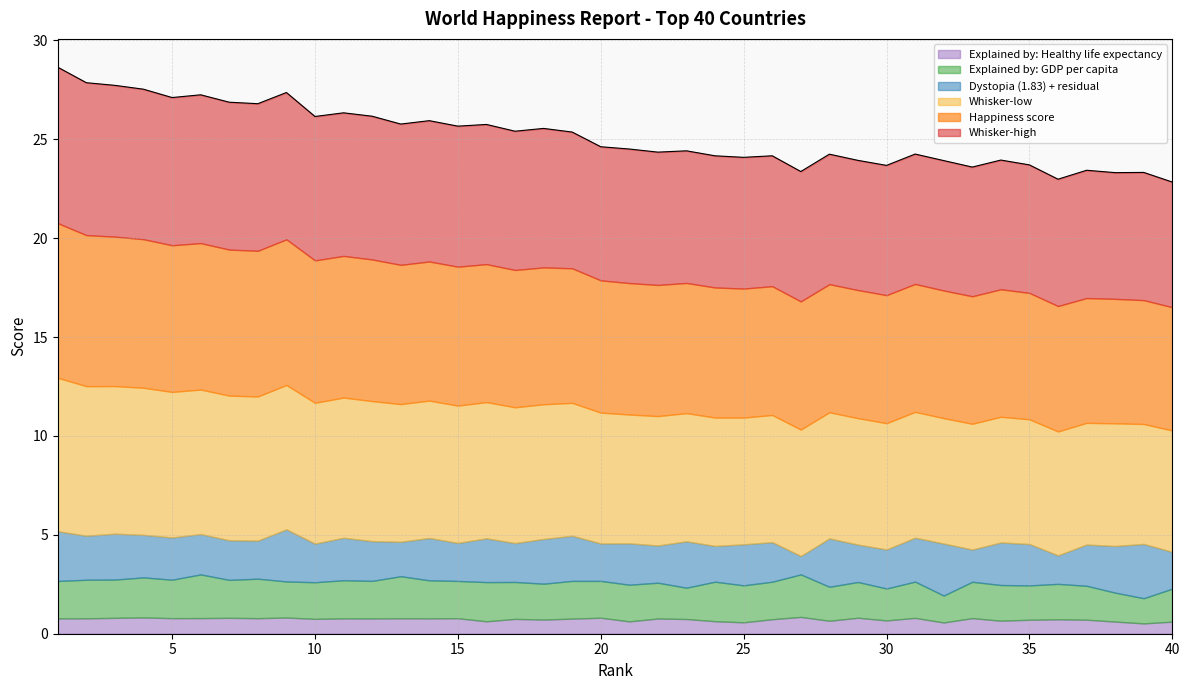

At which category does the chart reach its minimum across all series?

39